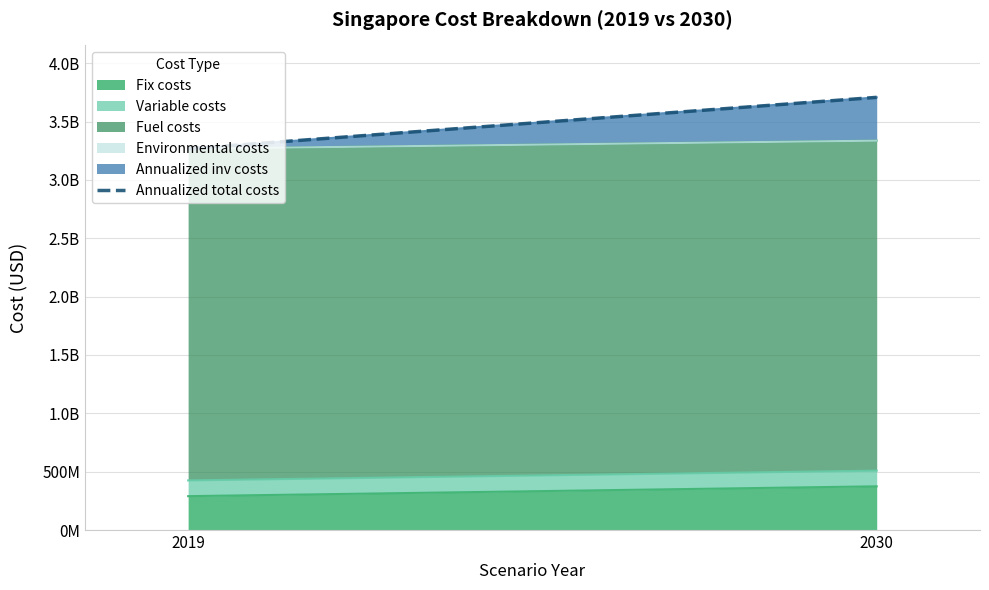

At which category does the chart reach its minimum across all series?

2019